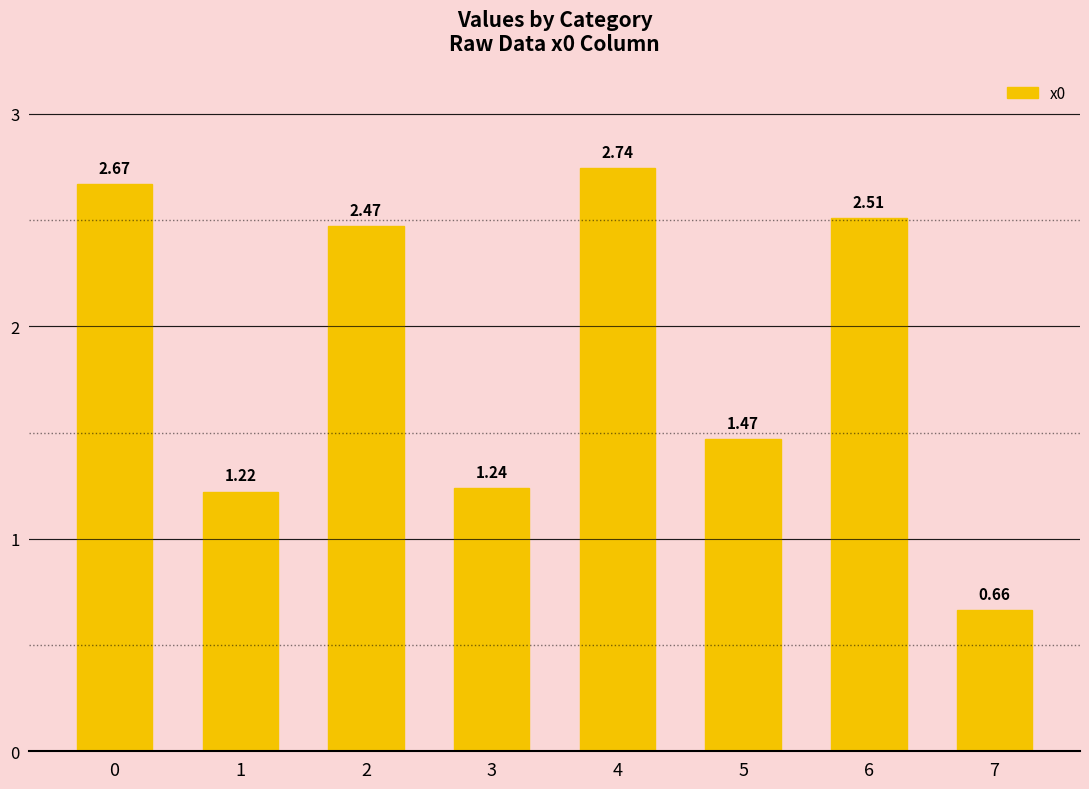

Does the chart contain stacked bars?

No